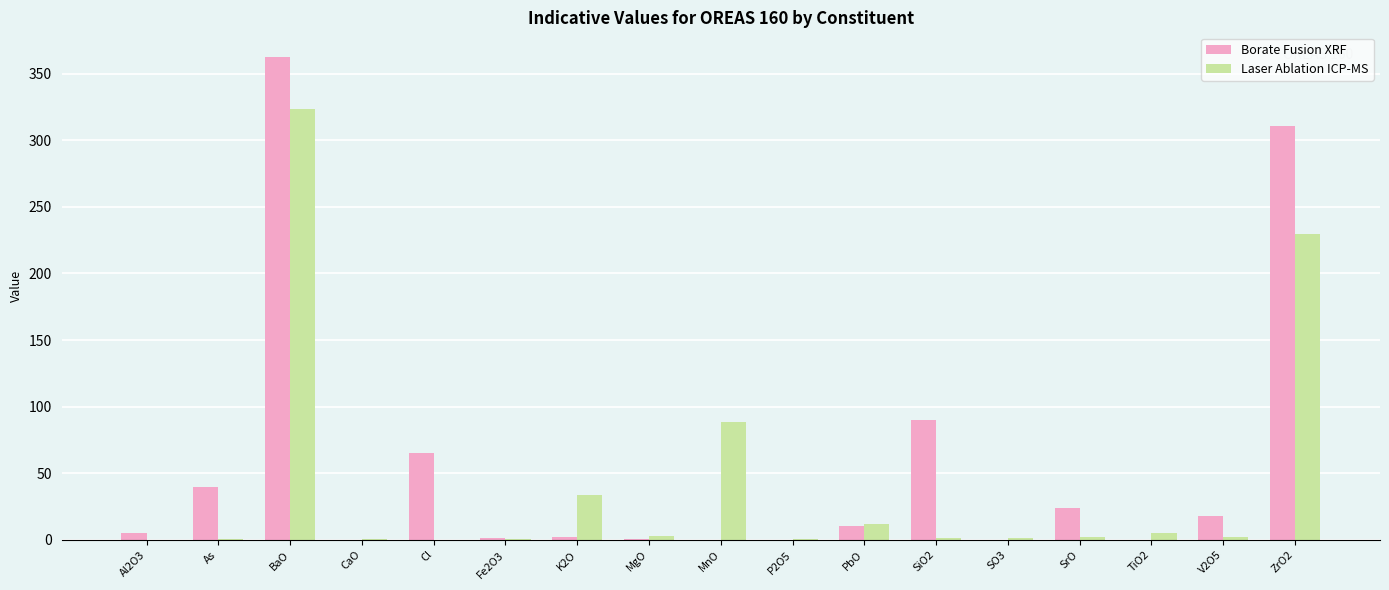

What is the maximum value for Borate Fusion XRF?

362.9